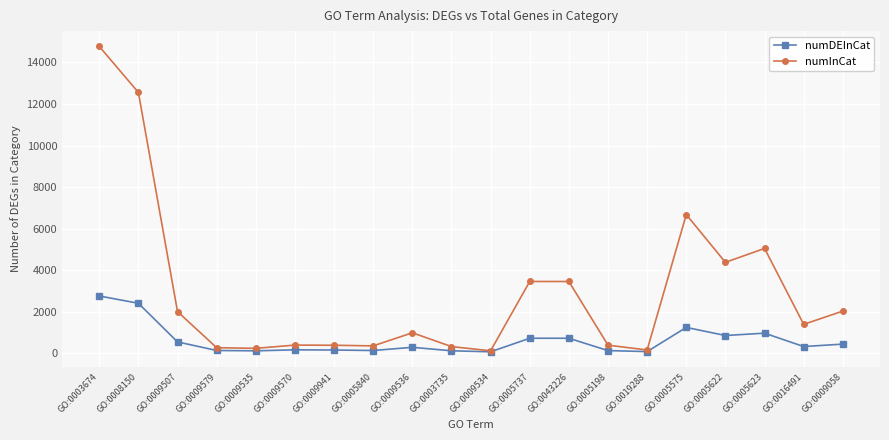

What value does the numDEInCat series have at GO:0003735?

115